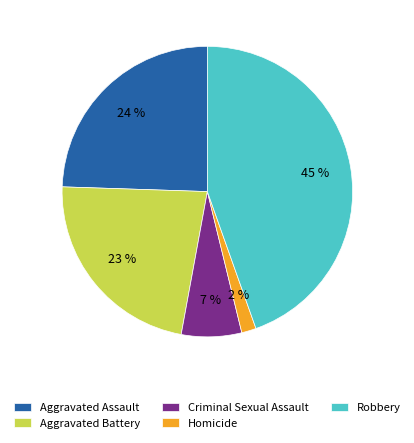

Which category has the biggest portion of the pie?

Robbery